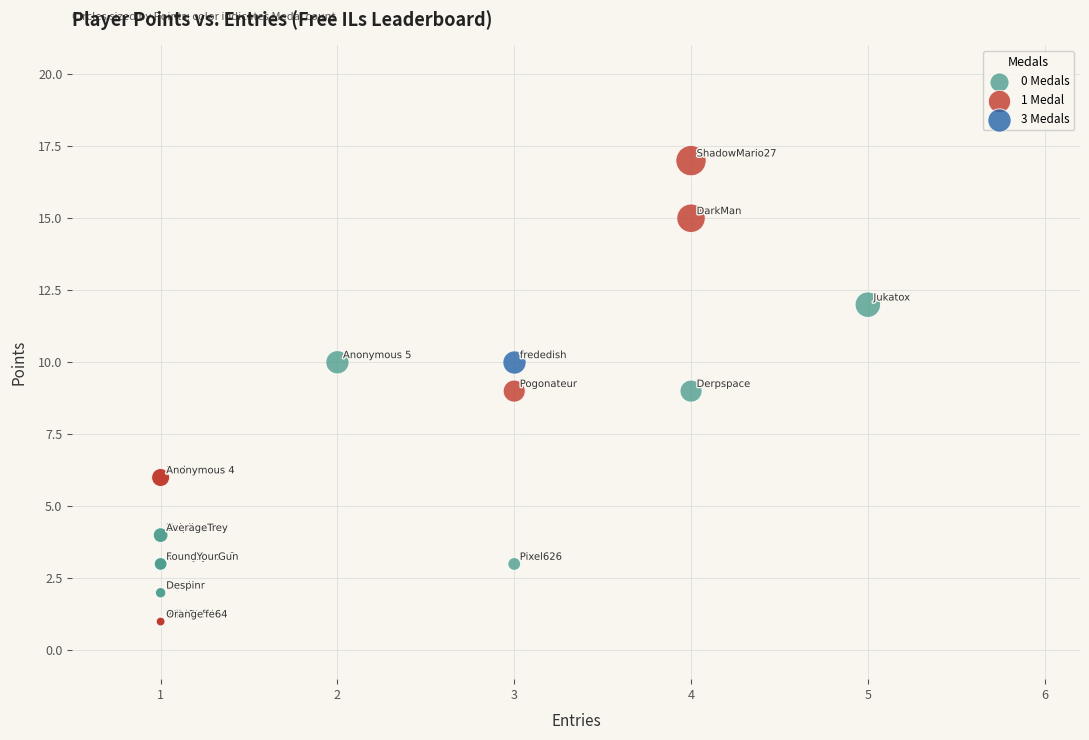

What are all the series names shown in the legend?

0 Medals, 1 Medal, 3 Medals